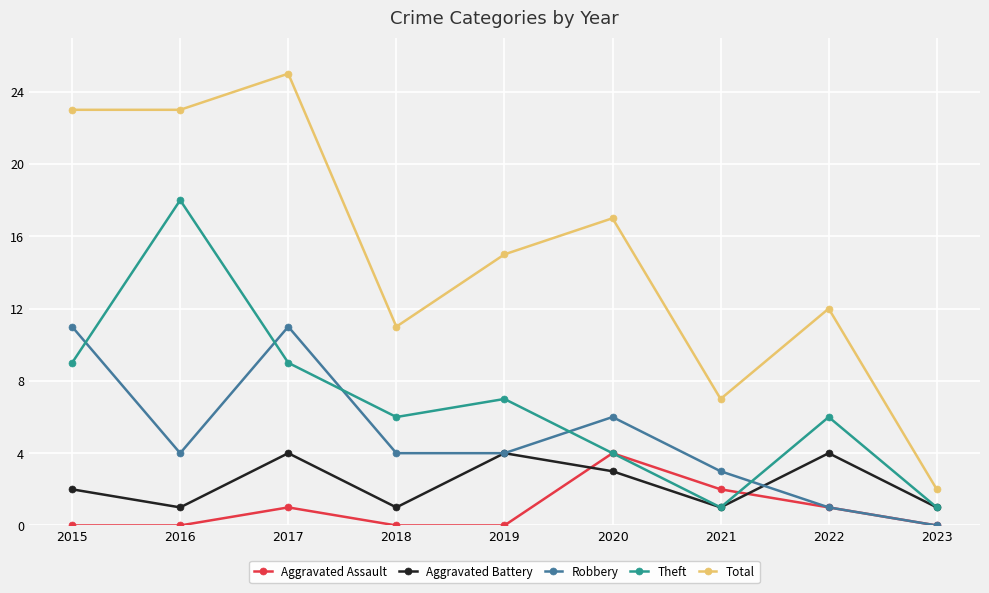

Which series has the largest range (max minus min)?

Total